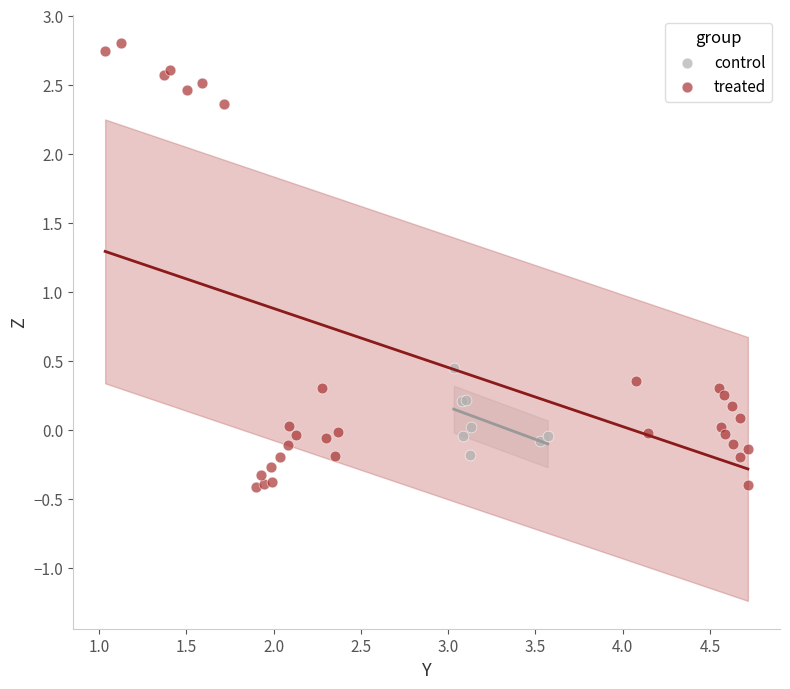

Which series has the widest spread of Y values?

treated